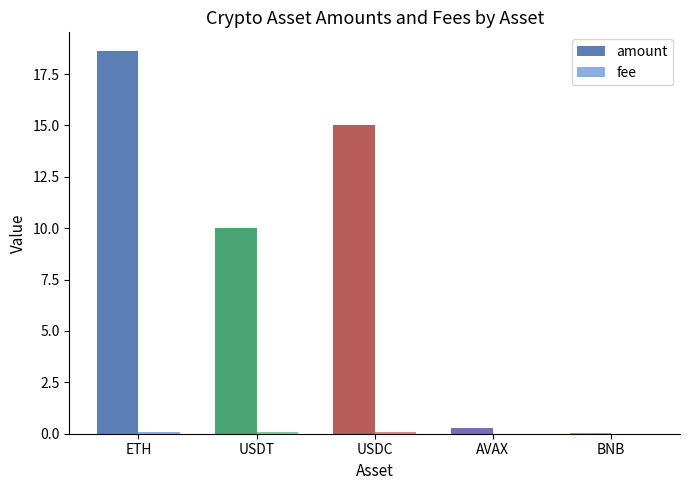

At which category does the chart reach its peak across all series?

ETH